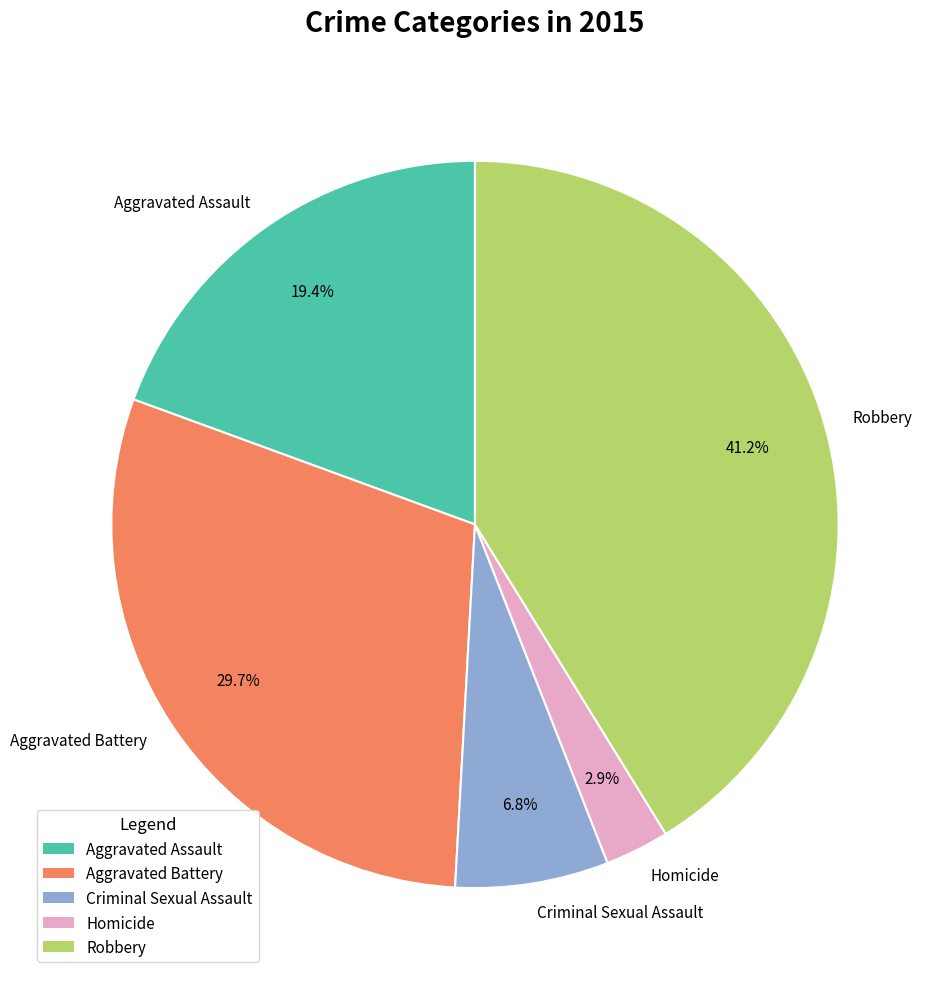

Which category has the biggest portion of the pie?

Robbery